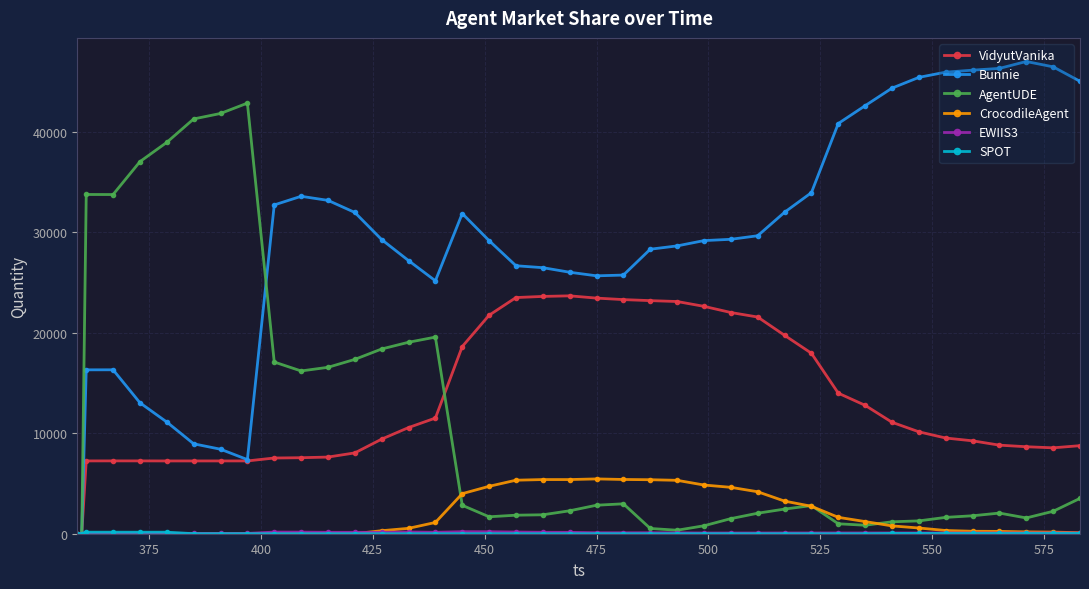

True or false: Bunnie has more than 1 points higher than both neighbors.

True